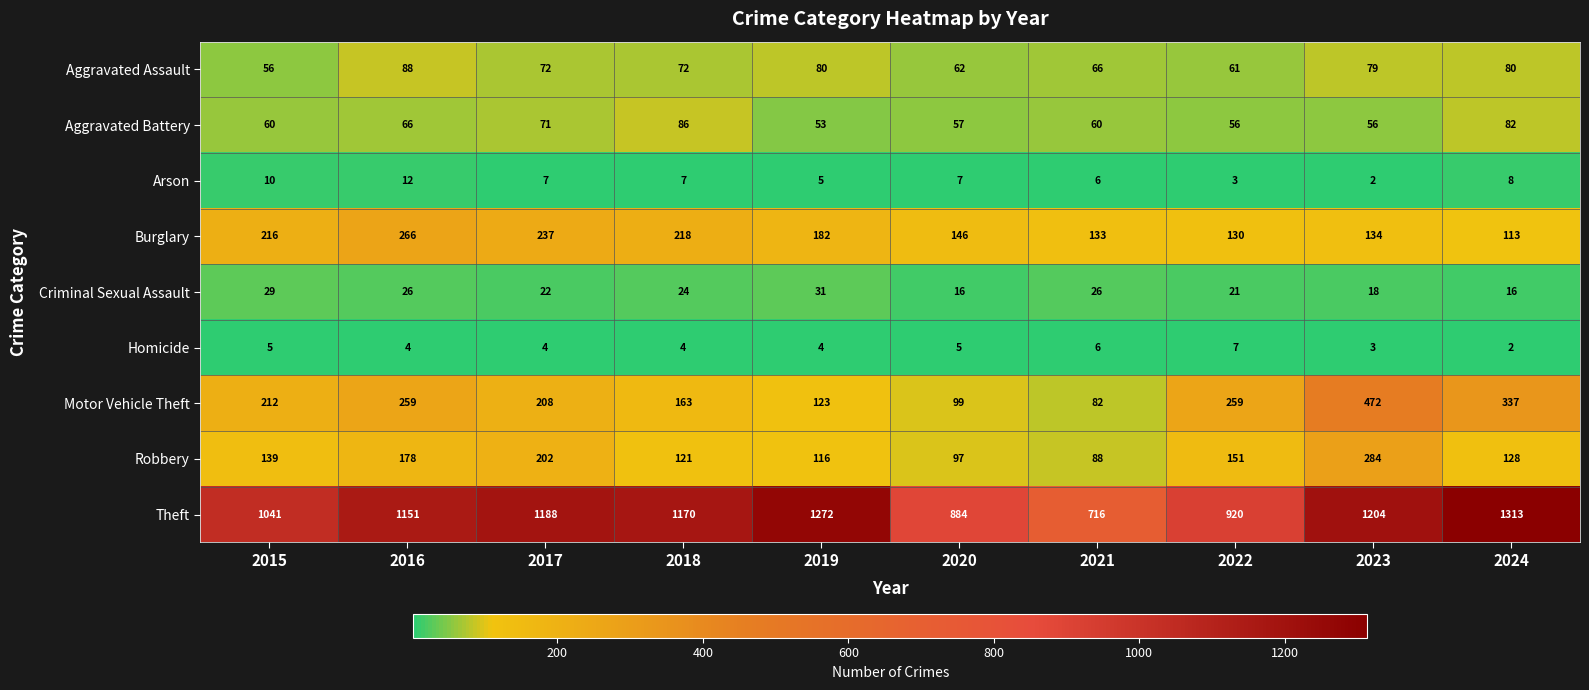

How many distinct data groups are displayed?

9